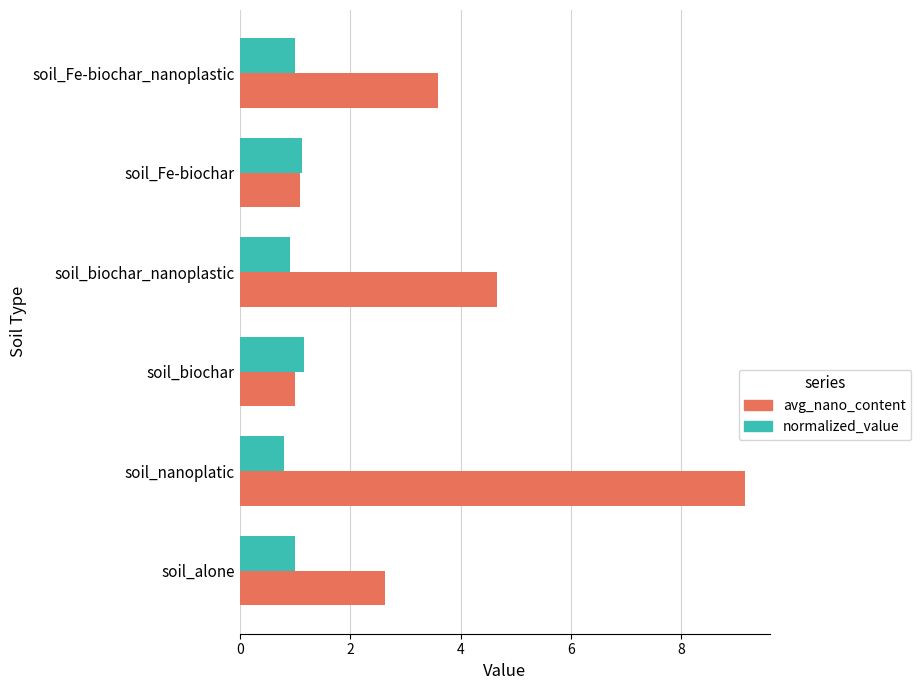

Which series has the widest spread of values?

avg_nano_content